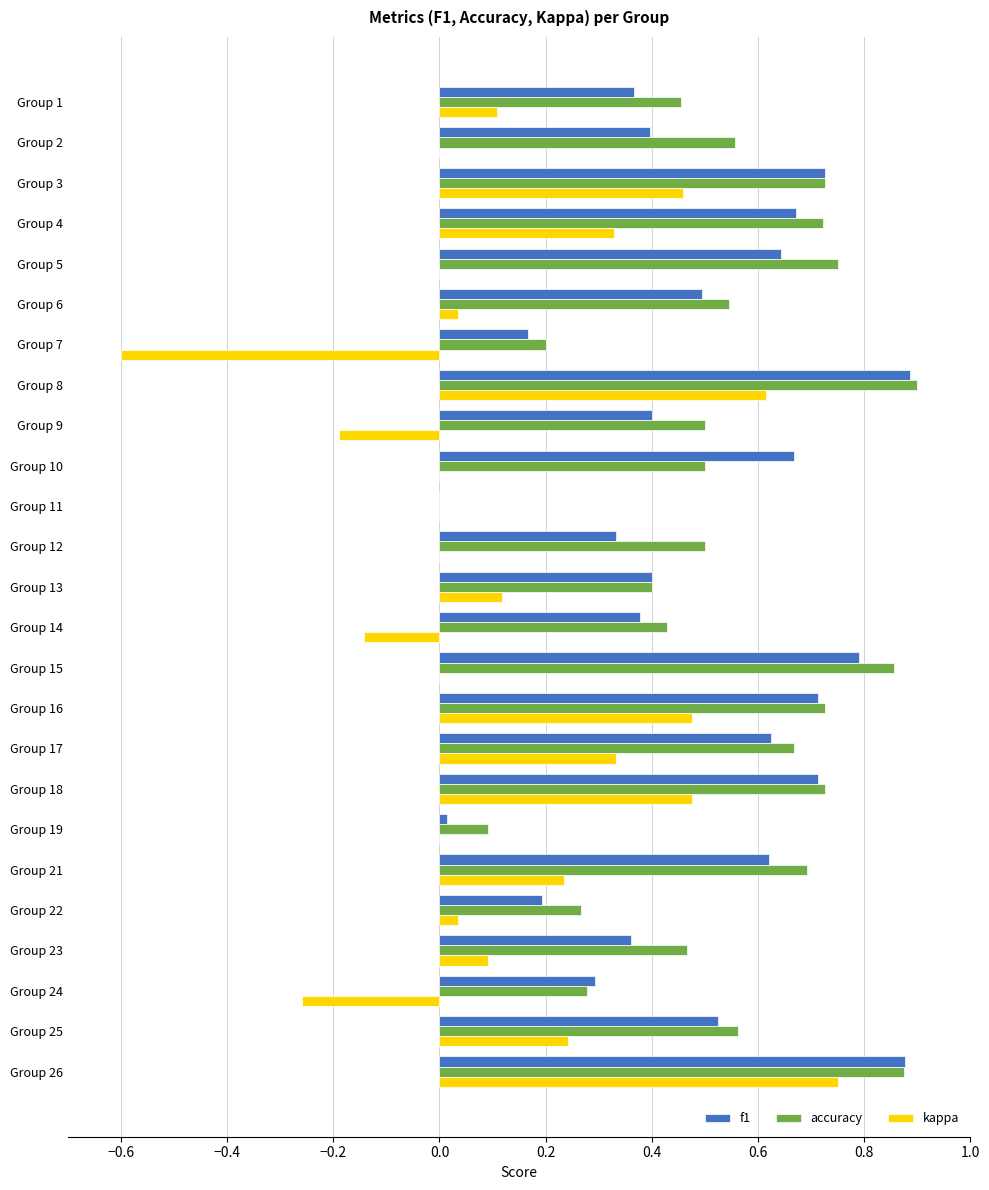

Count the number of categories in the chart.

25